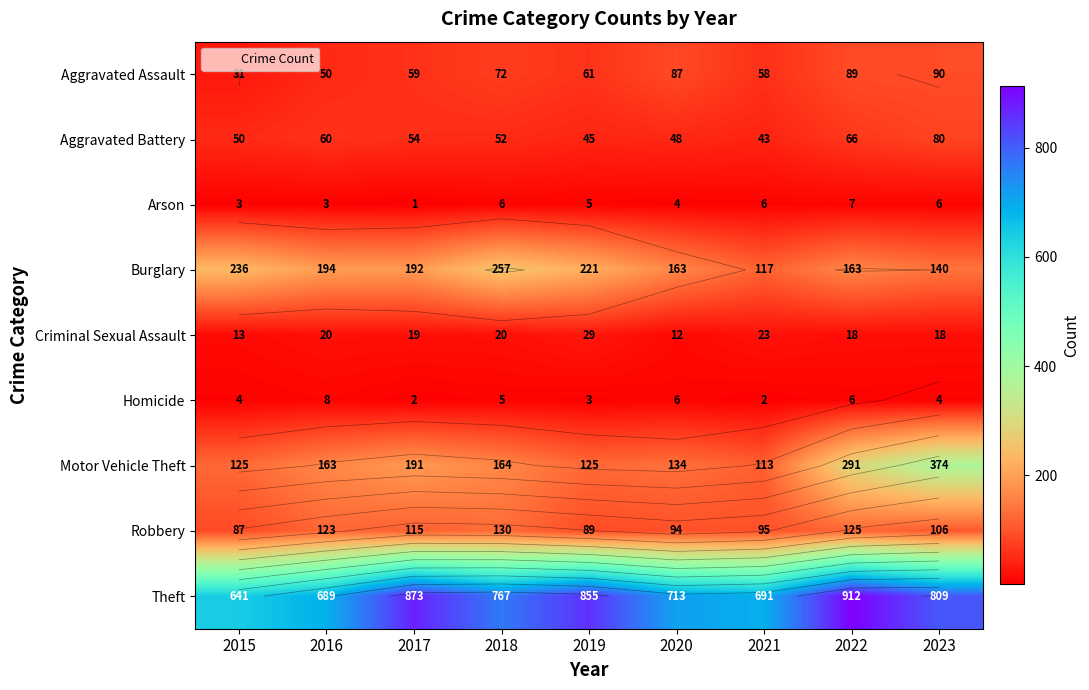

The Burglary series shows 90 at 2015. True or false?

False